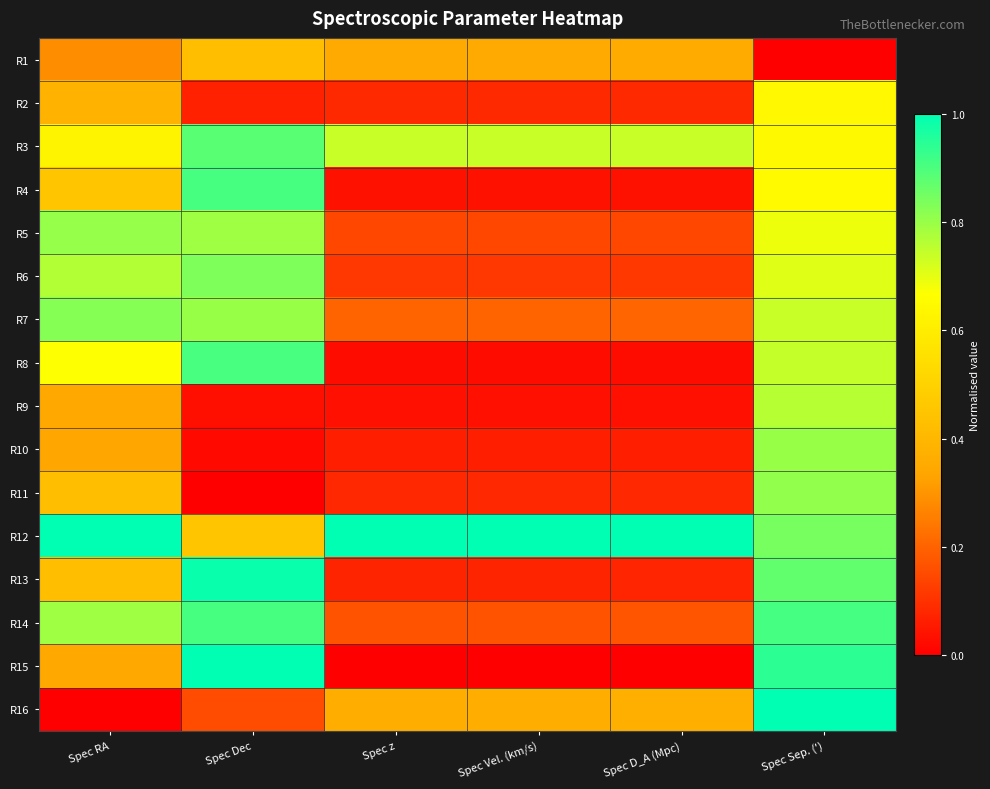

Reading right to left, what are all the values shown in this chart?

R1: Spec Sep. (')=0.0	Spec D_A (Mpc)=0.4	Spec Vel. (km/s)=0.4	Spec z=0.4	Spec Dec=0.4	Spec RA=0.3
R2: Spec Sep. (')=0.6	Spec D_A (Mpc)=0.1	Spec Vel. (km/s)=0.1	Spec z=0.1	Spec Dec=0.1	Spec RA=0.4
R3: Spec Sep. (')=0.6	Spec D_A (Mpc)=0.7	Spec Vel. (km/s)=0.7	Spec z=0.7	Spec Dec=0.9	Spec RA=0.6
R4: Spec Sep. (')=0.7	Spec D_A (Mpc)=0.0	Spec Vel. (km/s)=0.0	Spec z=0.0	Spec Dec=0.9	Spec RA=0.5
R5: Spec Sep. (')=0.7	Spec D_A (Mpc)=0.1	Spec Vel. (km/s)=0.1	Spec z=0.1	Spec Dec=0.8	Spec RA=0.8
R6: Spec Sep. (')=0.7	Spec D_A (Mpc)=0.1	Spec Vel. (km/s)=0.1	Spec z=0.1	Spec Dec=0.8	Spec RA=0.8
R7: Spec Sep. (')=0.7	Spec D_A (Mpc)=0.2	Spec Vel. (km/s)=0.2	Spec z=0.2	Spec Dec=0.8	Spec RA=0.8
R8: Spec Sep. (')=0.7	Spec D_A (Mpc)=0.0	Spec Vel. (km/s)=0.0	Spec z=0.0	Spec Dec=0.9	Spec RA=0.7
R9: Spec Sep. (')=0.8	Spec D_A (Mpc)=0.0	Spec Vel. (km/s)=0.0	Spec z=0.0	Spec Dec=0.0	Spec RA=0.3
R10: Spec Sep. (')=0.8	Spec D_A (Mpc)=0.1	Spec Vel. (km/s)=0.1	Spec z=0.1	Spec Dec=0.0	Spec RA=0.3
R11: Spec Sep. (')=0.8	Spec D_A (Mpc)=0.1	Spec Vel. (km/s)=0.1	Spec z=0.1	Spec Dec=0.0	Spec RA=0.4
R12: Spec Sep. (')=0.8	Spec D_A (Mpc)=1.0	Spec Vel. (km/s)=1.0	Spec z=1.0	Spec Dec=0.5	Spec RA=1.0
R13: Spec Sep. (')=0.9	Spec D_A (Mpc)=0.1	Spec Vel. (km/s)=0.1	Spec z=0.1	Spec Dec=1.0	Spec RA=0.4
R14: Spec Sep. (')=0.9	Spec D_A (Mpc)=0.2	Spec Vel. (km/s)=0.2	Spec z=0.2	Spec Dec=0.9	Spec RA=0.8
R15: Spec Sep. (')=0.9	Spec D_A (Mpc)=0.0	Spec Vel. (km/s)=0.0	Spec z=0.0	Spec Dec=1.0	Spec RA=0.3
R16: Spec Sep. (')=1.0	Spec D_A (Mpc)=0.4	Spec Vel. (km/s)=0.4	Spec z=0.4	Spec Dec=0.2	Spec RA=0.0